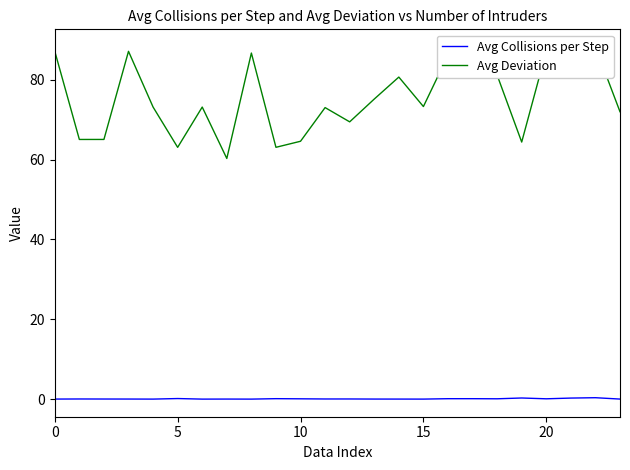

At which label is Avg Deviation closest to 74?

15